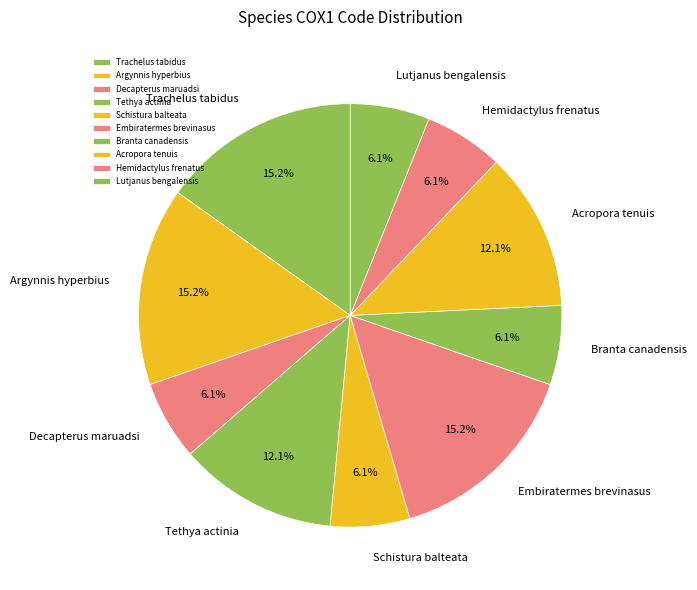

True or false: Hemidactylus frenatus accounts for 6% of the total.

True